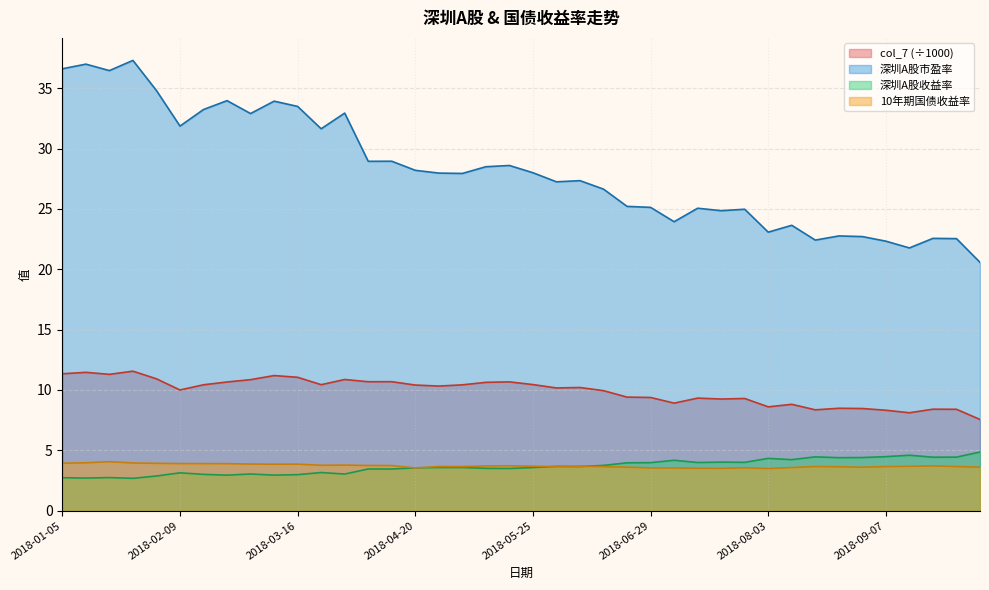

In col_7, how many points are higher than both neighbors (excluding endpoints)?

12